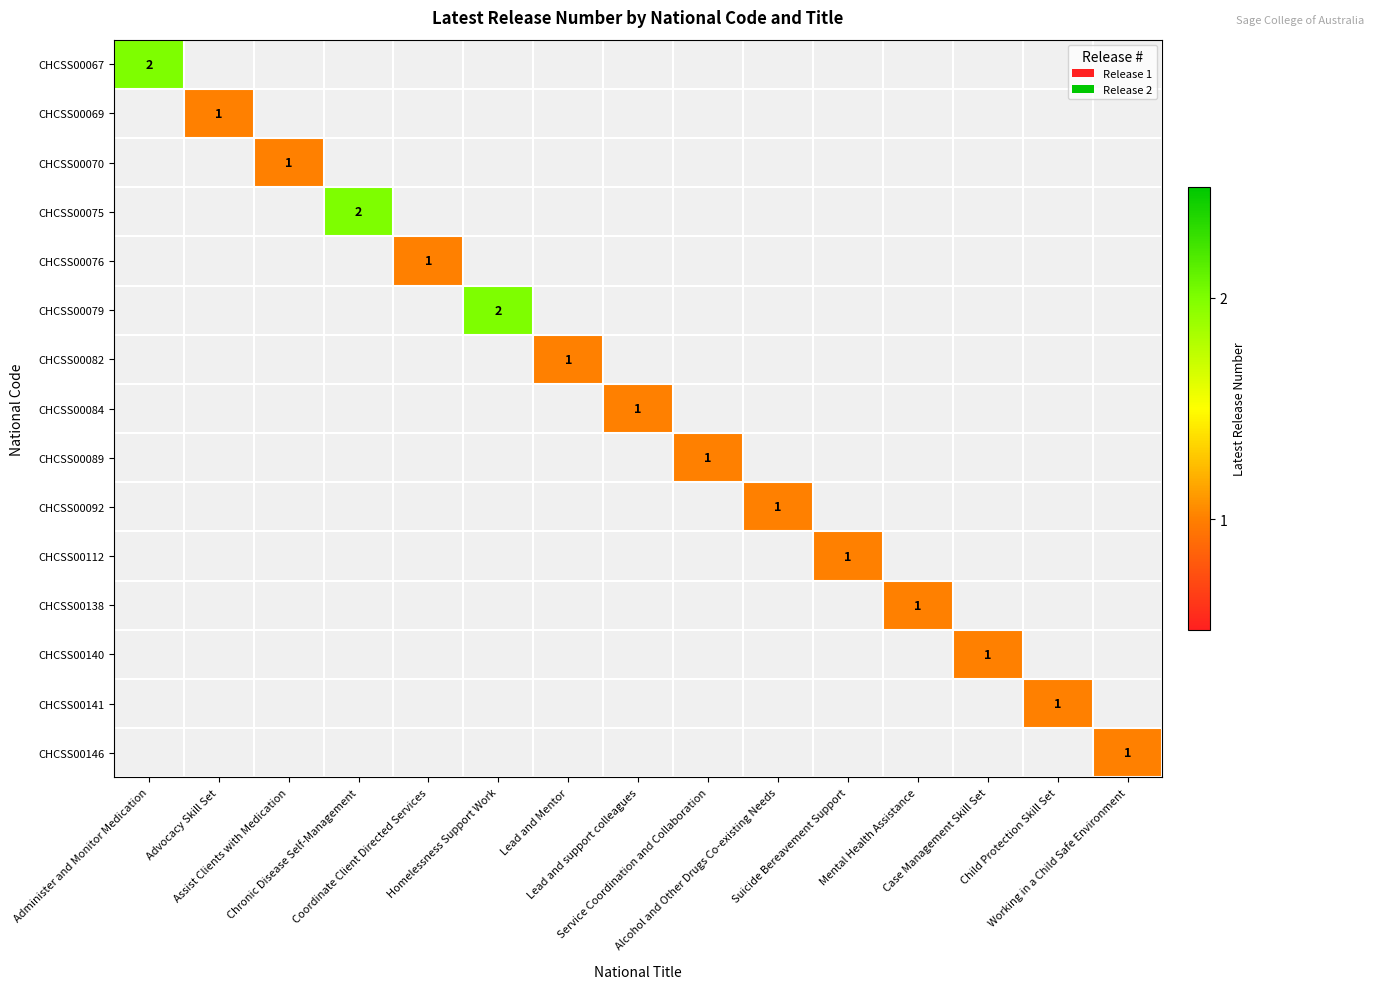

Between Mental Health Assistance and Advocacy Skill Set, which is larger?

Advocacy Skill Set